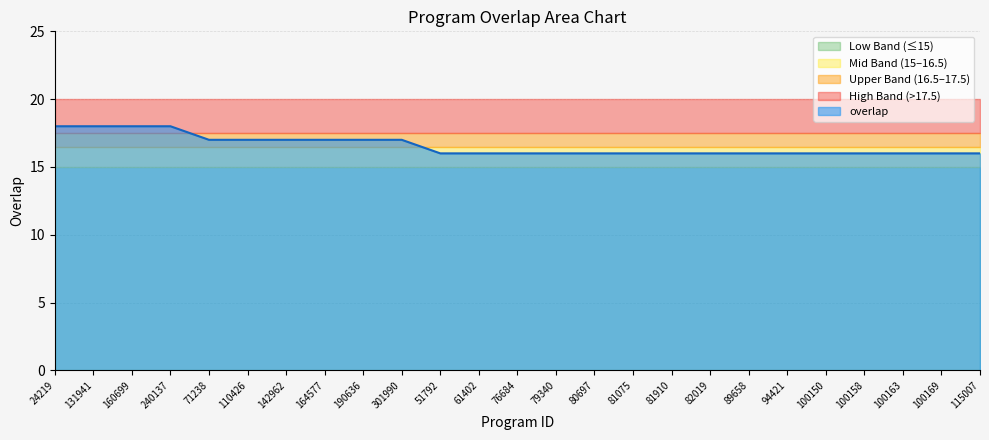

Reading right to left, what are all the values shown in this chart?

115007=16	100169=16	100163=16	100158=16	100150=16	94421=16	89658=16	82019=16	81910=16	81075=16	80697=16	79340=16	76684=16	61402=16	51792=16	301990=17	190636=17	164577=17	142962=17	110426=17	71238=17	240137=18	160699=18	131941=18	24219=18